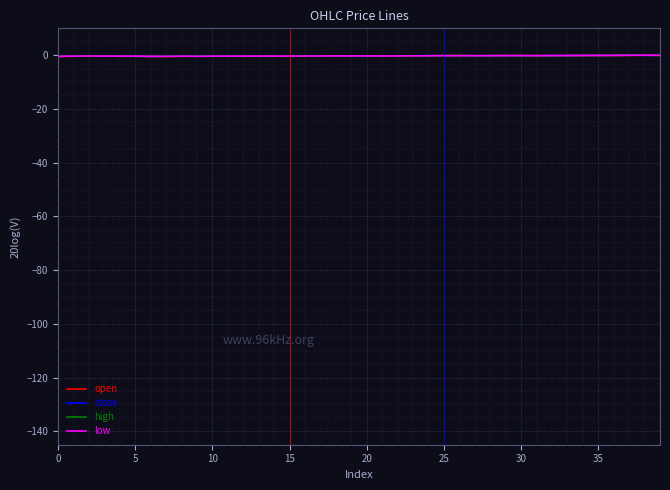

Rank the series by their average value, from highest to lowest.

low, close, open, high